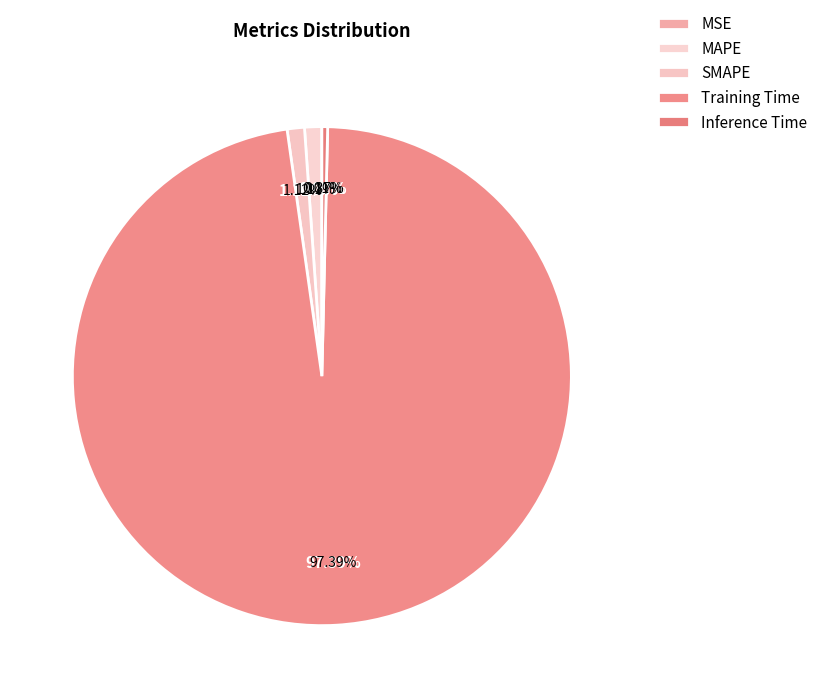

To the nearest percent, what portion does MAPE represent?

1%